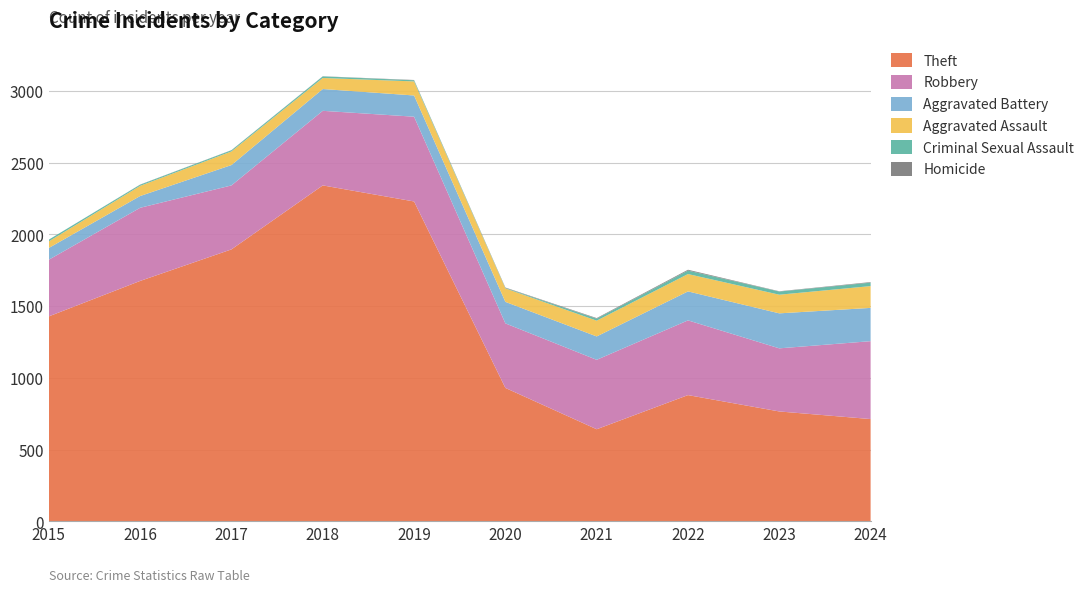

Reading left to right, what are all the values shown in this chart?

Theft: 2015=1429	2016=1676	2017=1896	2018=2342	2019=2230	2020=930	2021=642	2022=880	2023=766	2024=713
Robbery: 2015=395	2016=510	2017=446	2018=520	2019=591	2020=450	2021=484	2022=521	2023=440	2024=543
Aggravated Battery: 2015=82	2016=82	2017=142	2018=152	2019=148	2020=150	2021=163	2022=202	2023=244	2024=232
Aggravated Assault: 2015=46	2016=71	2017=95	2018=77	2019=98	2020=94	2021=110	2022=121	2023=130	2024=152
Criminal Sexual Assault: 2015=12	2016=8	2017=8	2018=11	2019=8	2020=3	2021=14	2022=24	2023=22	2024=24
Homicide: 2015=0	2016=1	2017=1	2018=1	2019=2	2020=3	2021=4	2022=6	2023=2	2024=4